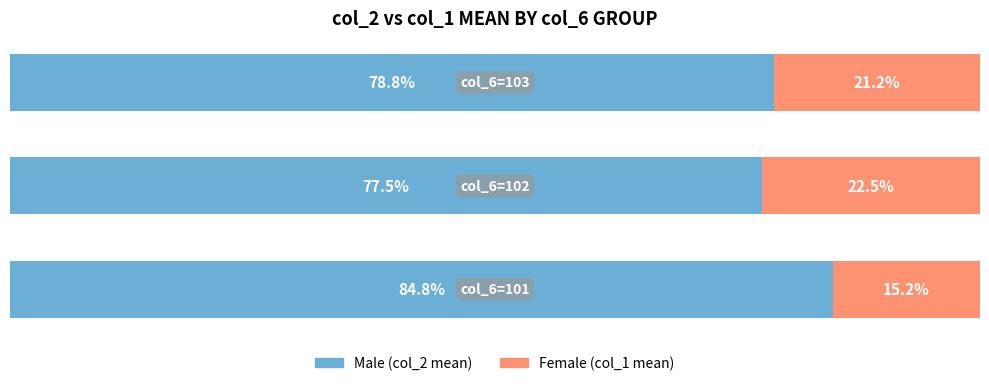

True or false: Female has a value of 36.8 at 1.

False